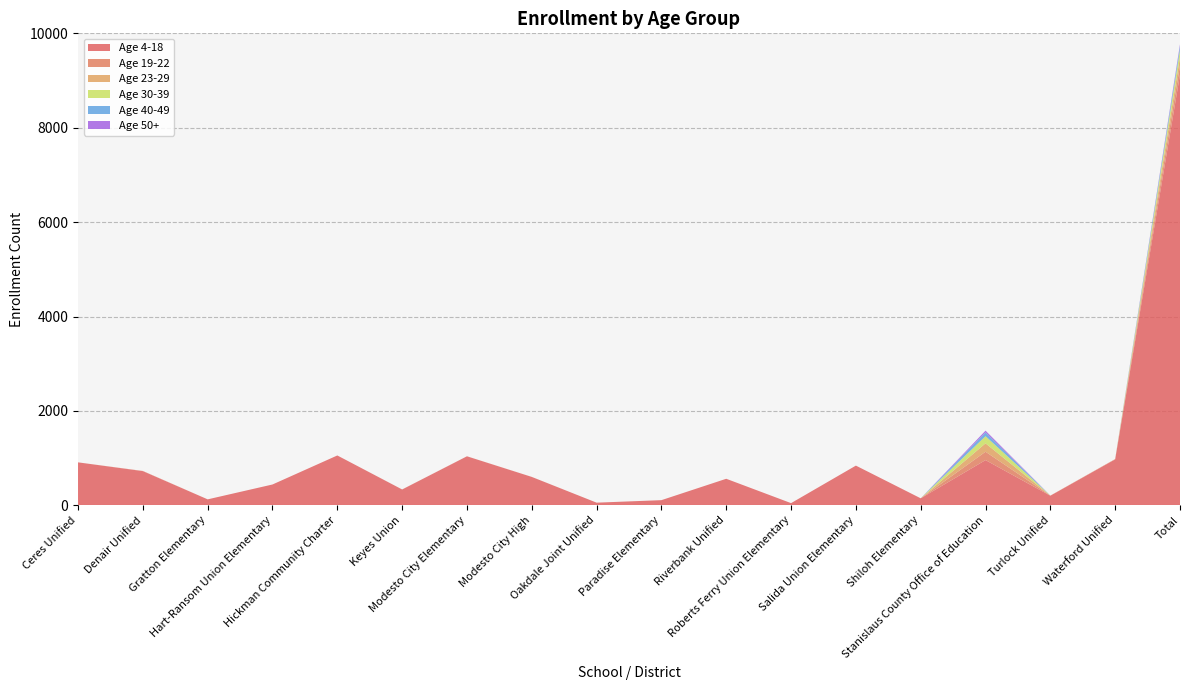

Reading left to right, transcribe all the data shown in this chart.

Age 4-18: 910	724	126	441	1056	335	1038	601	56	109	562	46	841	148	958	203	973	9127
Age 19-22: 0	4	0	0	0	1	1	1	0	0	0	0	0	0	177	3	7	194
Age 23-29: 0	0	0	0	0	0	0	0	0	0	0	0	0	0	178	0	0	178
Age 30-39: 0	0	0	0	0	0	0	0	0	0	0	0	0	0	151	0	0	151
Age 40-49: 0	0	0	0	0	0	0	0	0	0	0	0	0	0	81	0	0	81
Age 50+: 0	0	0	0	0	0	0	0	0	0	0	0	0	0	37	0	0	37